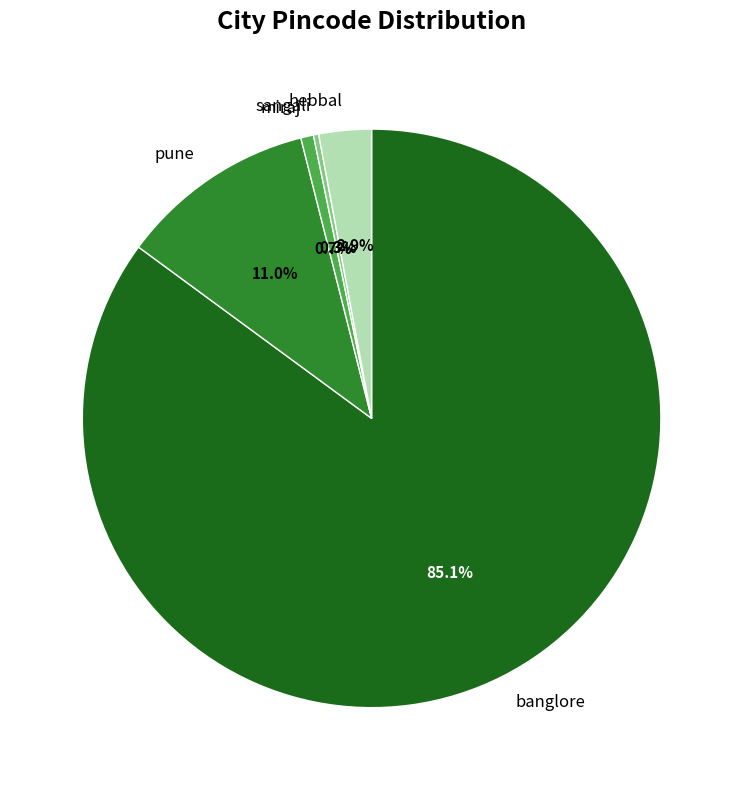

Is there any slice that represents more than half of the pie?

Yes